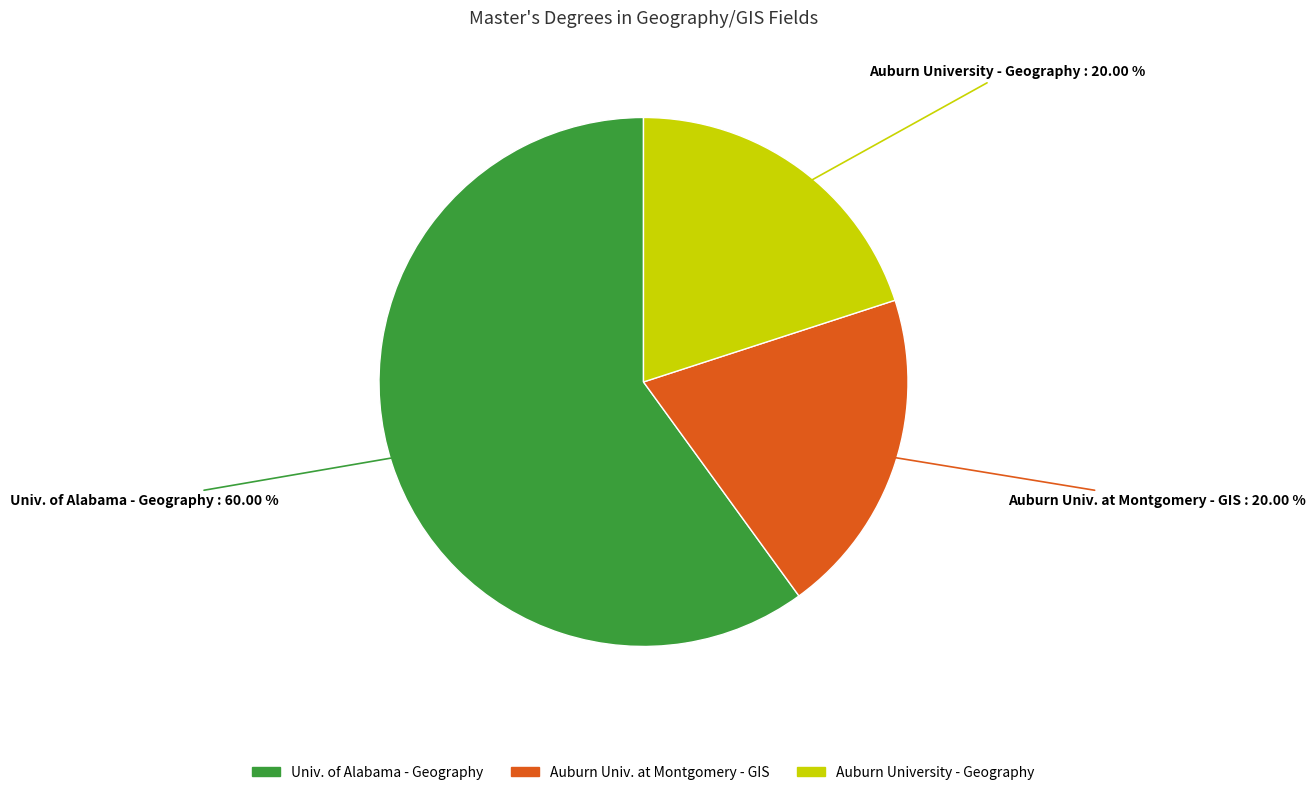

Is there any slice that represents more than half of the pie?

Yes